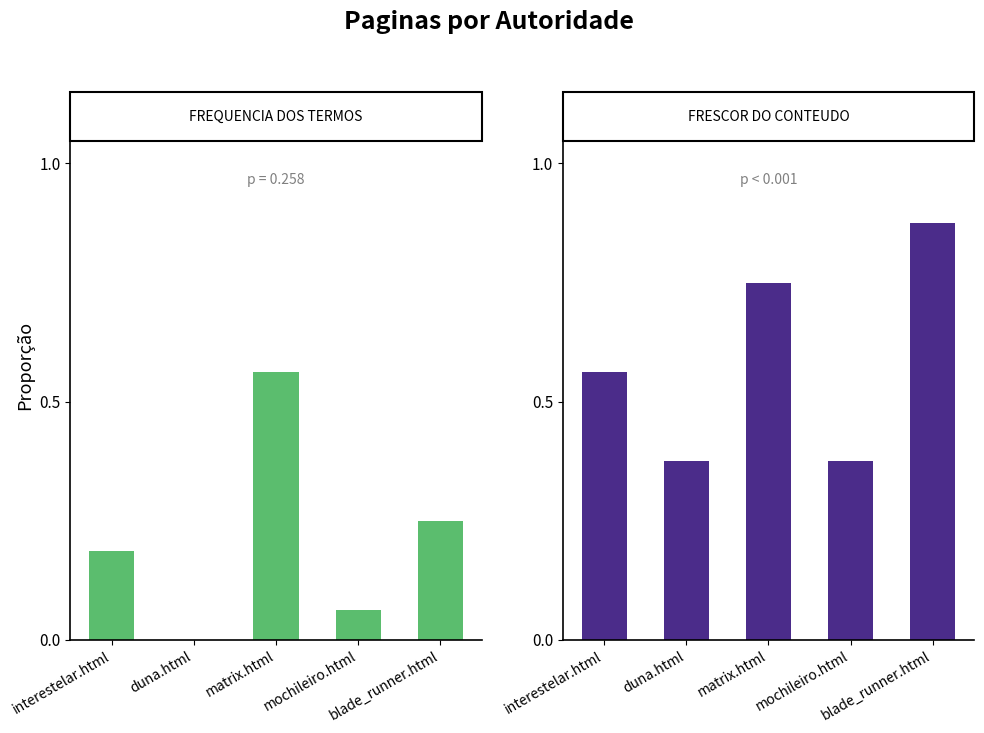

Which category has the highest value in the Frequencia dos termos series?

matrix.html